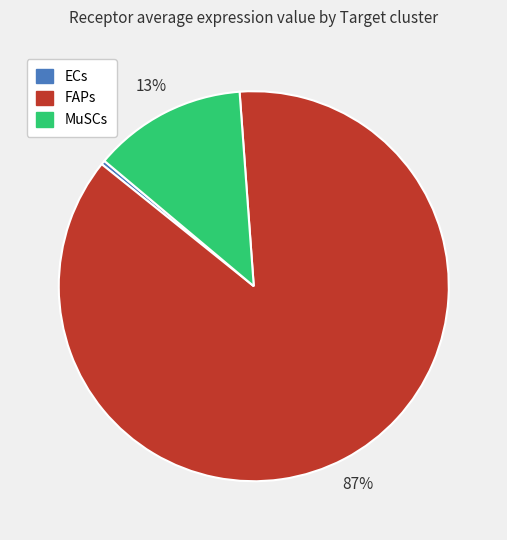

Is ECs the majority of the pie?

No